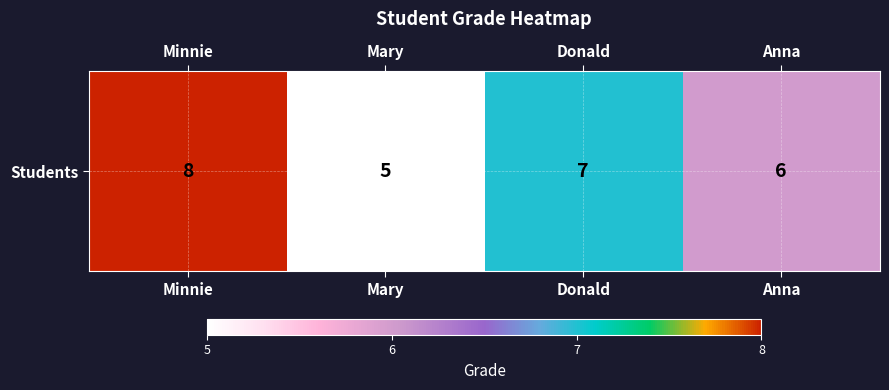

Reading left to right, what are all the values shown in this chart?

Minnie=8	Mary=5	Donald=7	Anna=6